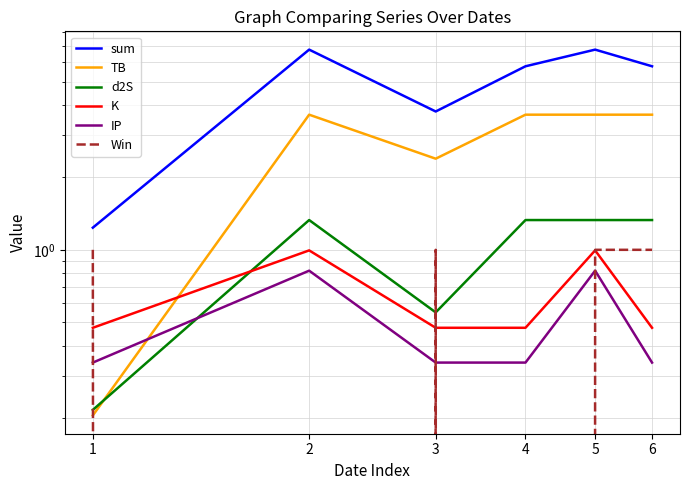

Which series has the widest spread of values?

sum